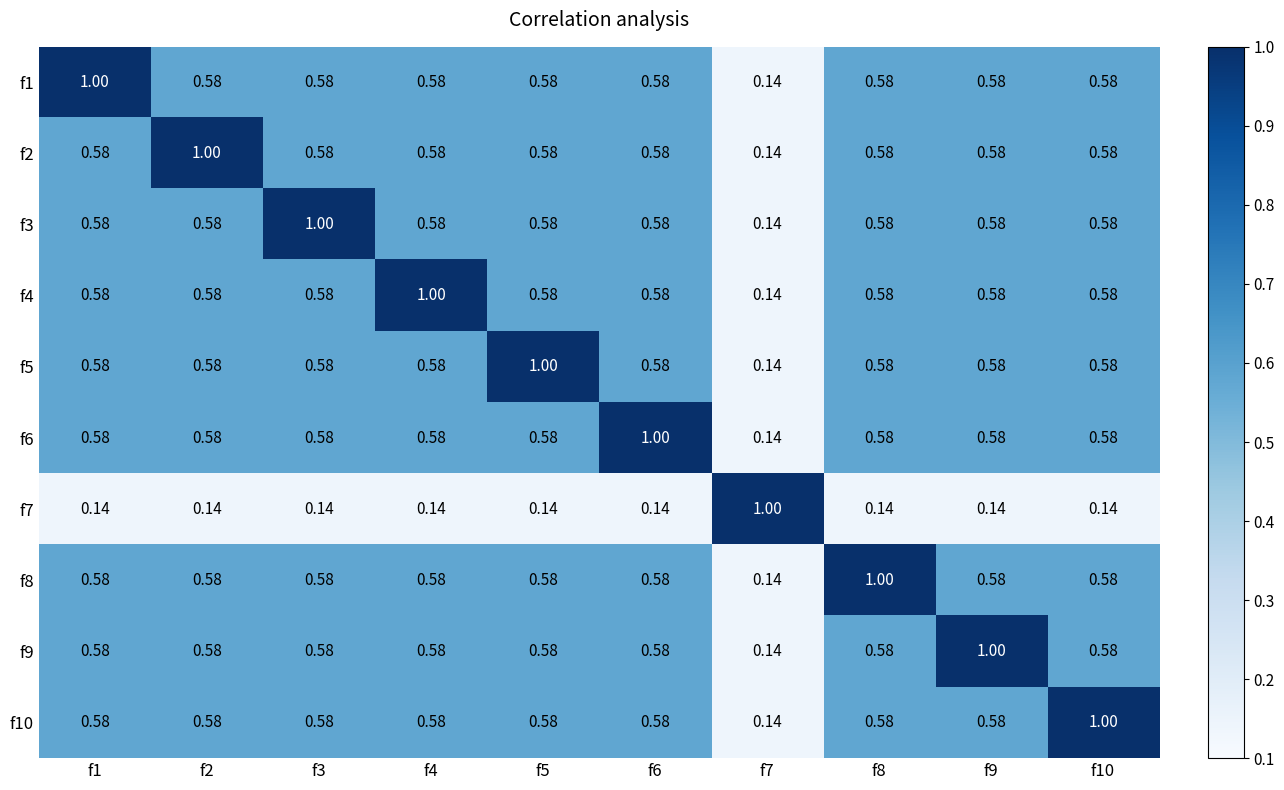

Is the value of f9 at f4 greater than the value of f6 at f7?

Yes